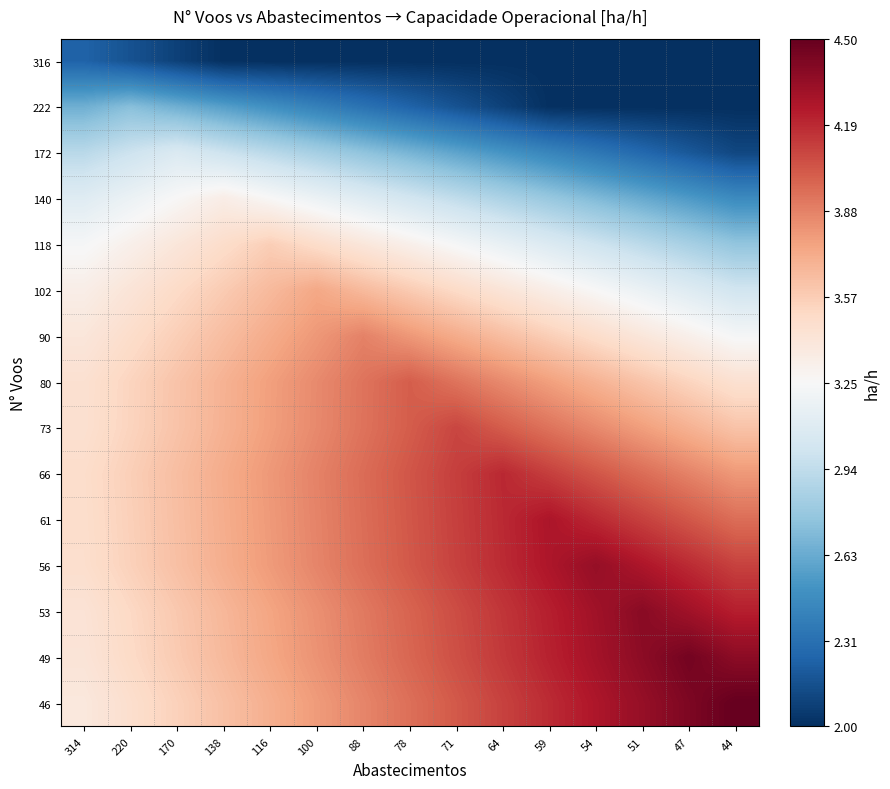

How many series are shown in this chart?

15